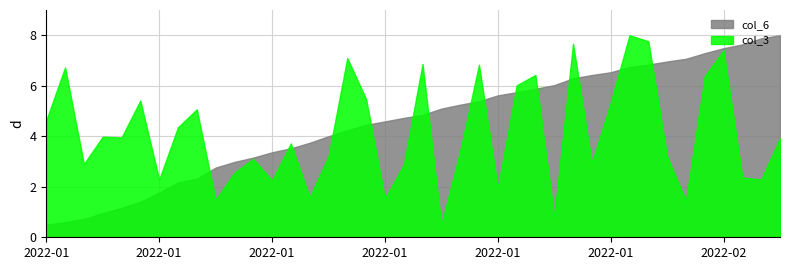

What are all the series names shown in the legend?

col_6, col_3